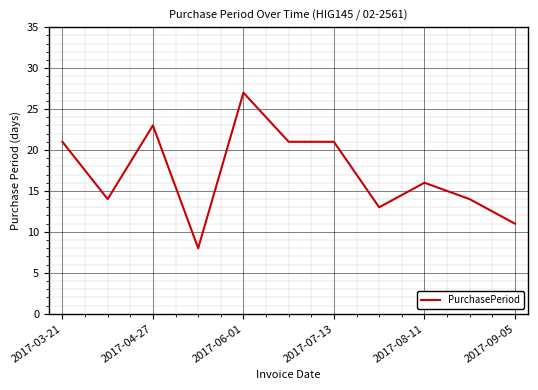

What is the greatest value displayed?

27